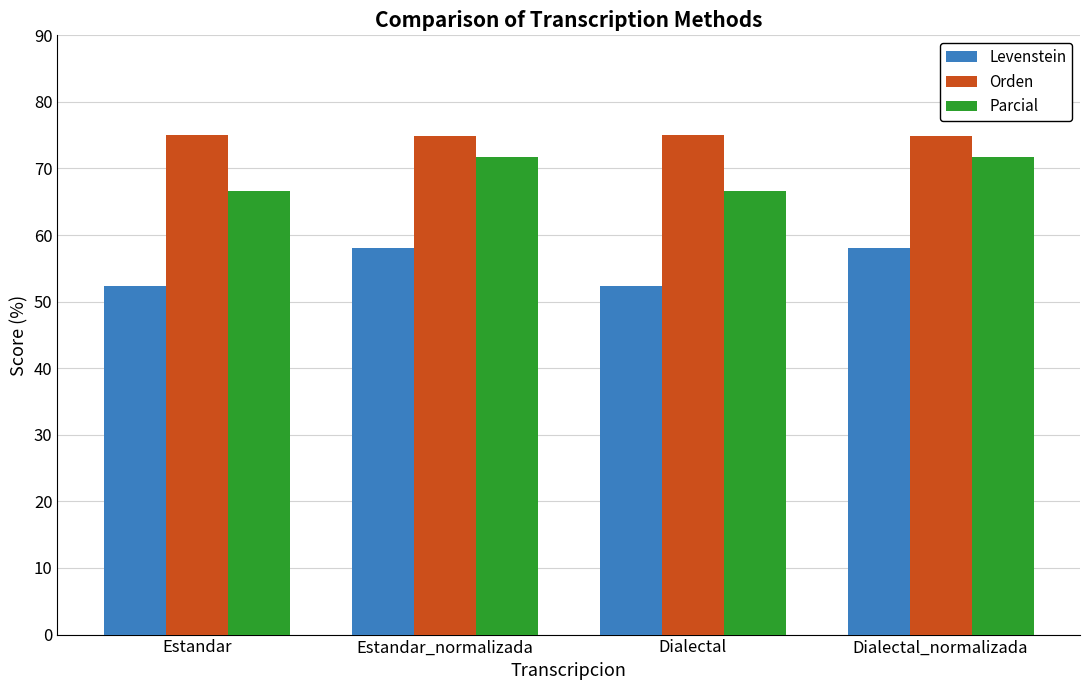

What is the sum of the Levenstein values at Dialectal_normalizada and Estandar_normalizada?

116.0